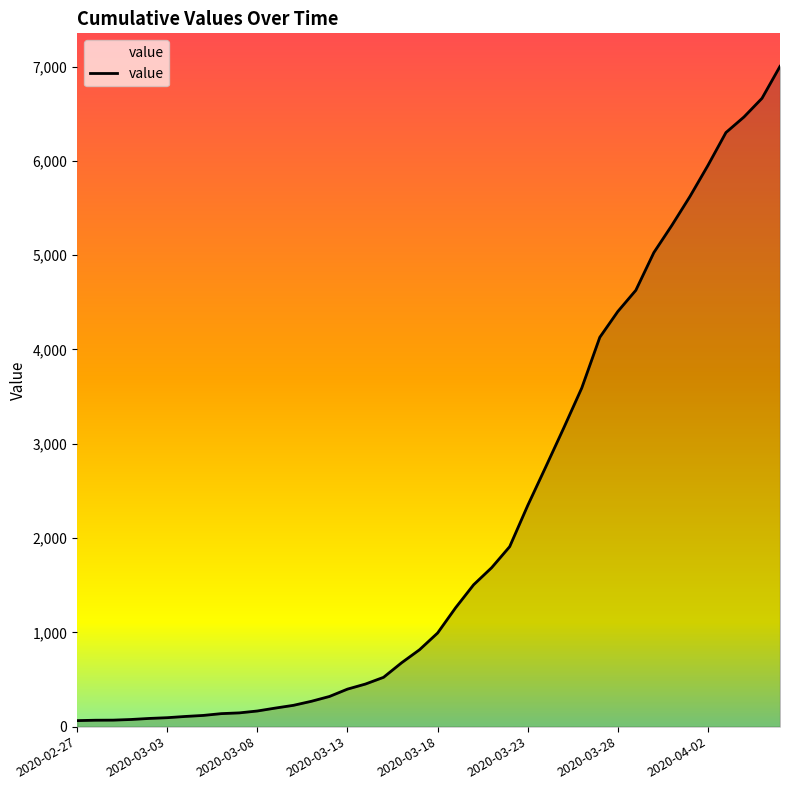

What is the maximum value shown in the chart?

7003